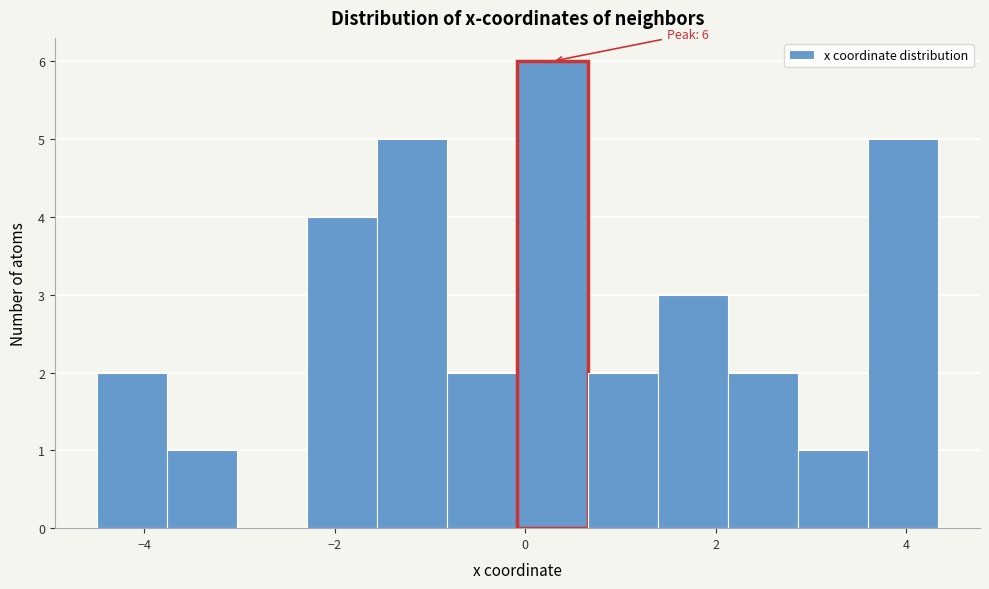

Read against the x-axis, roughly where is the centre of the tallest bar?

0.2